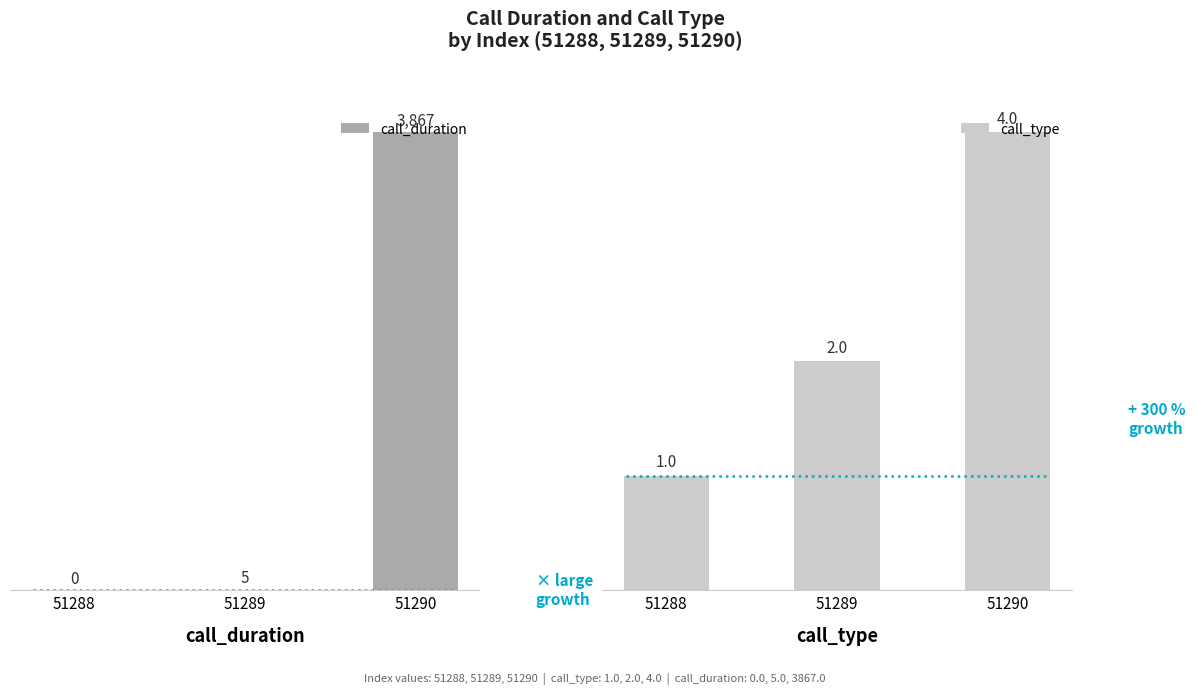

Reading left to right, transcribe all the data shown in this chart.

call_duration: 51288=0	51289=5	51290=3867
call_type: 51288=1	51289=2	51290=4